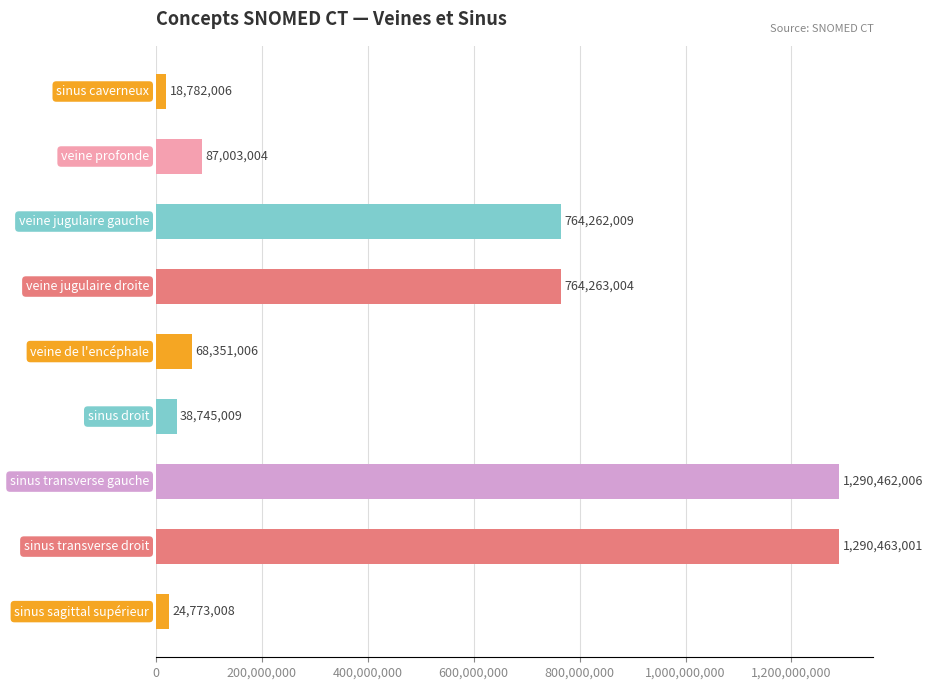

What is the average value?

483011561